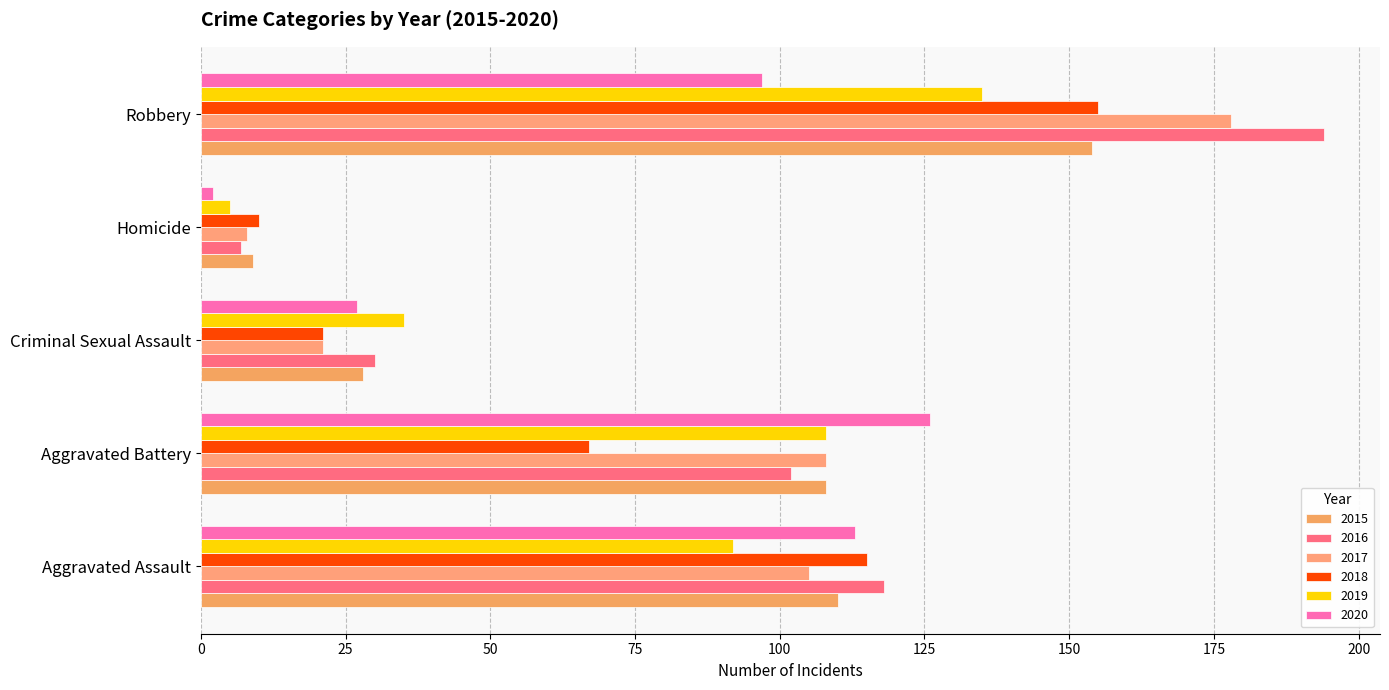

At which category is the sum across all series the highest?

Robbery